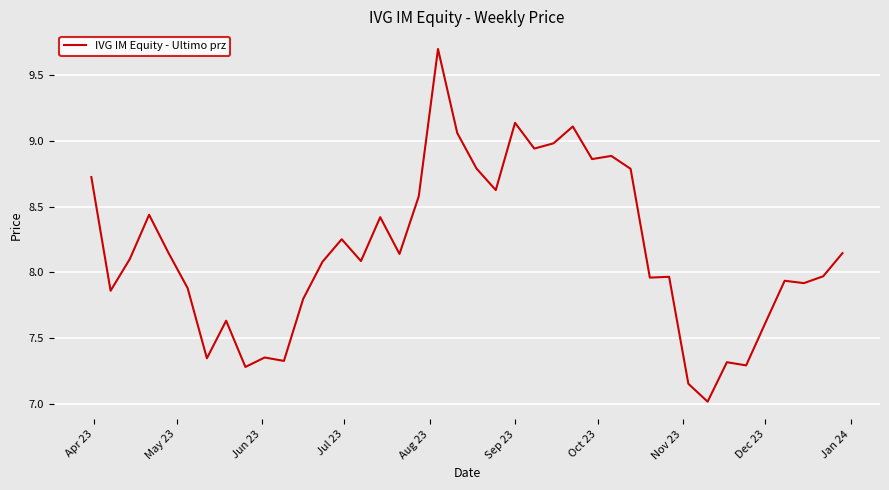

How many series are shown in this chart?

1